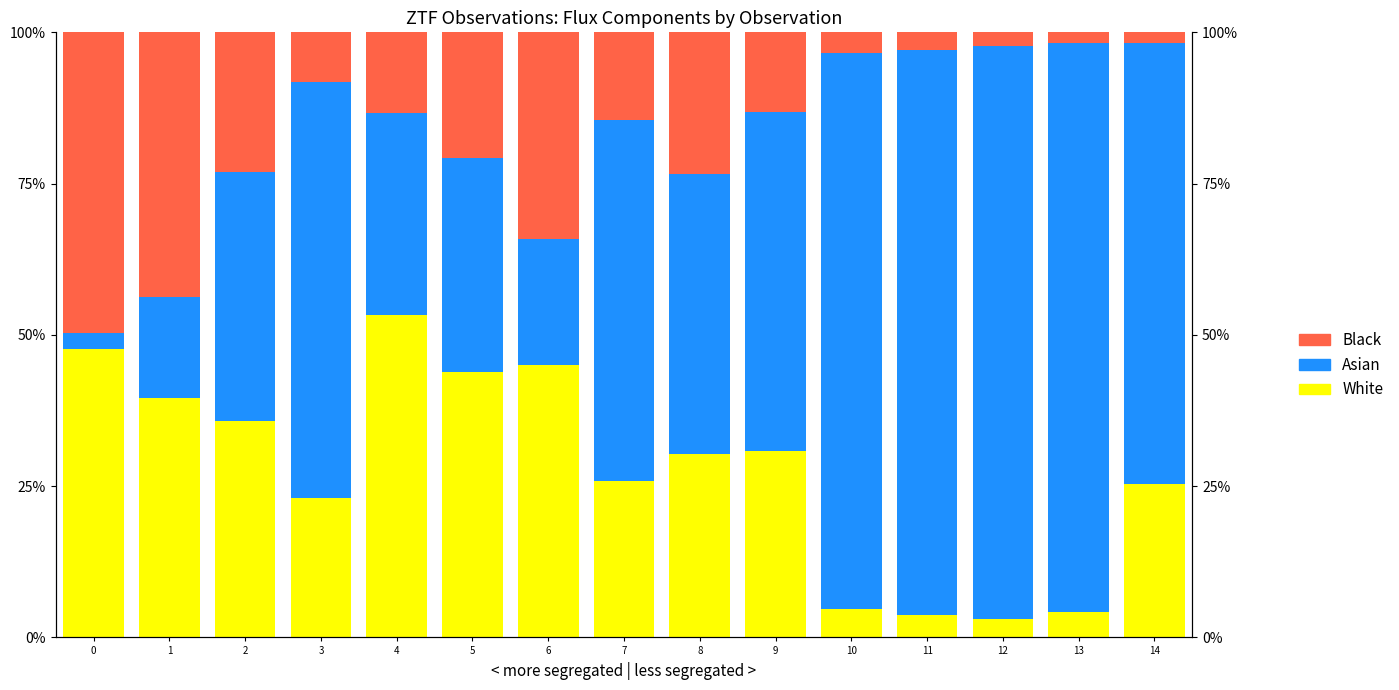

Are the bars horizontal?

No